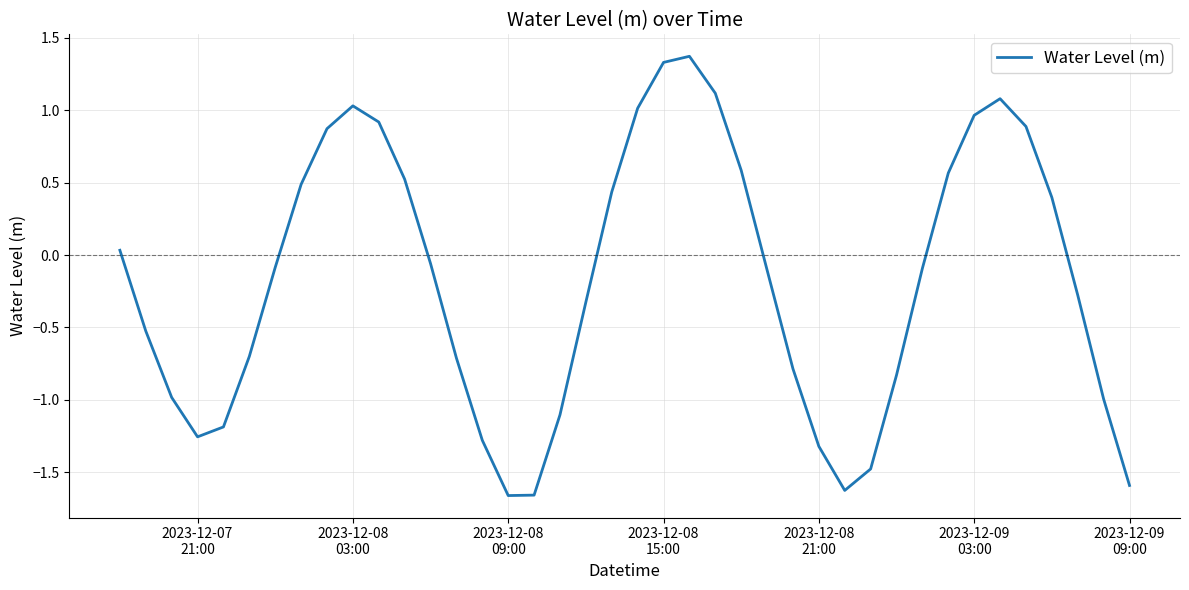

What is the maximum value shown in the chart?

1.4